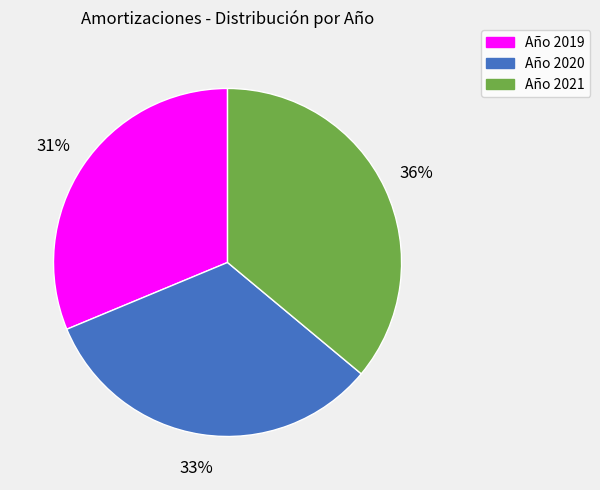

True or false: Año 2020 accounts for 33% of the total.

True